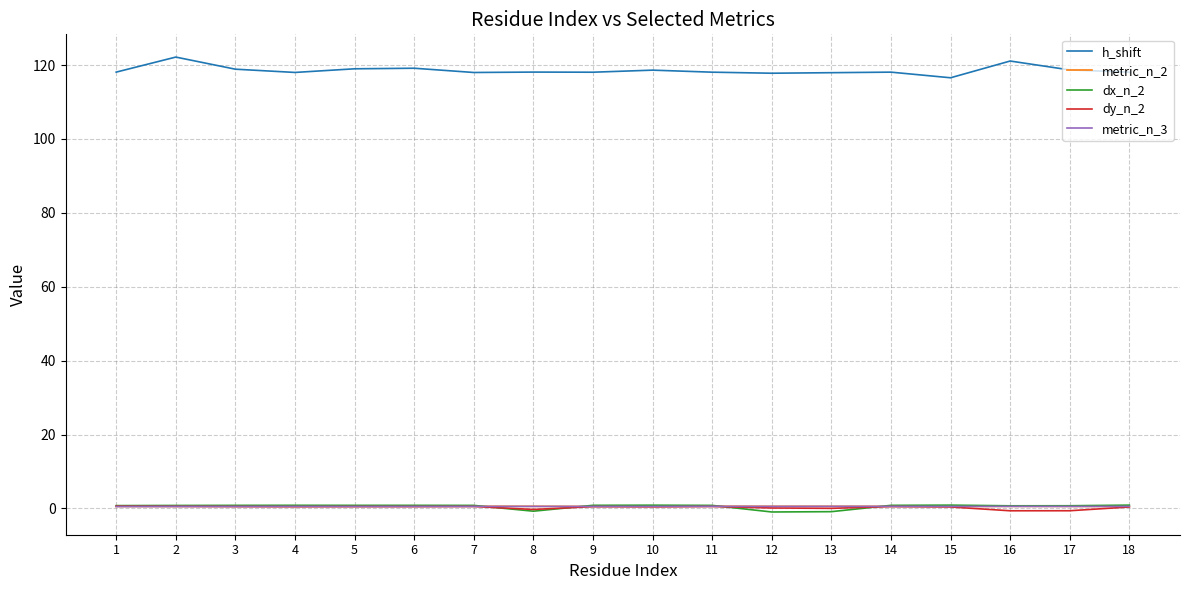

Which series has the largest total across all categories?

h_shift